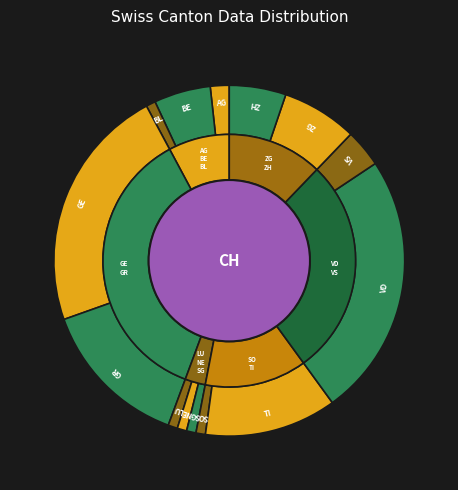

Which has a higher value, NE or ZH?

ZH